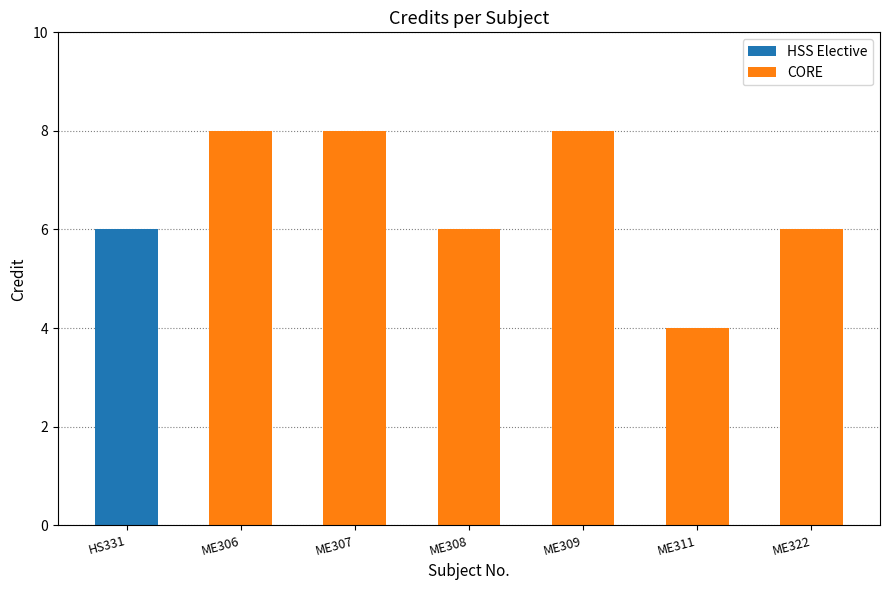

How many data points does each series have?

7